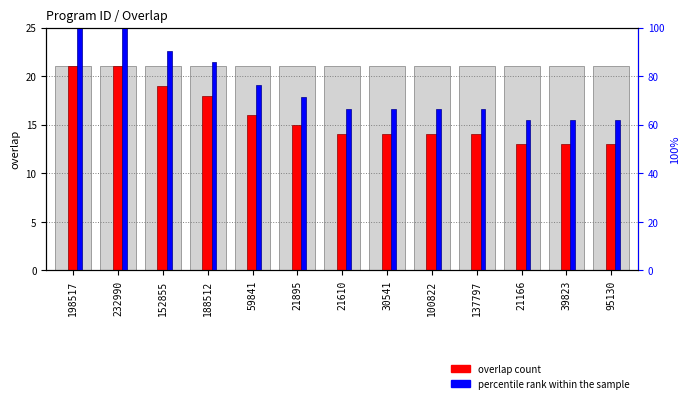

How many bars are there in total?

26